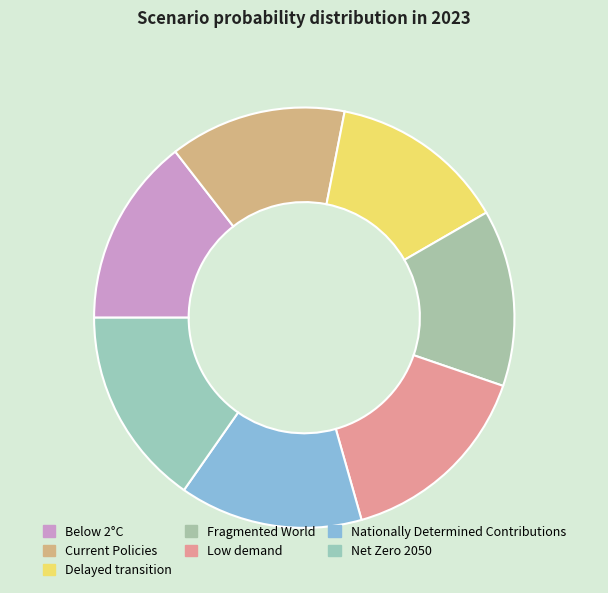

Count the number of slices in the pie.

7